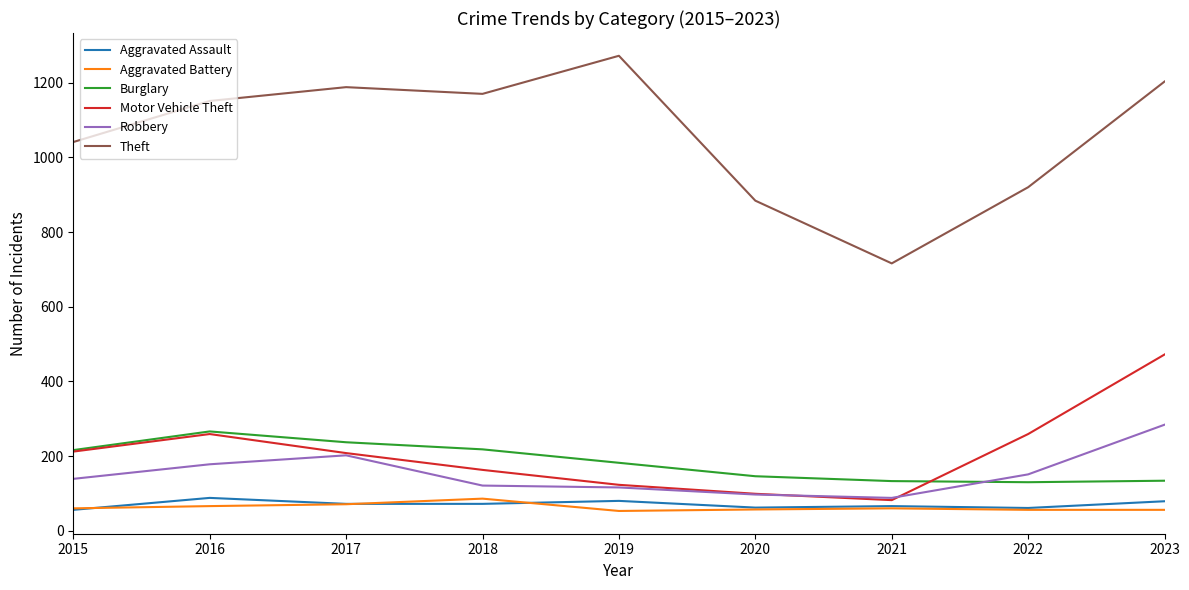

Where is Theft nearest to the value 994?

2015